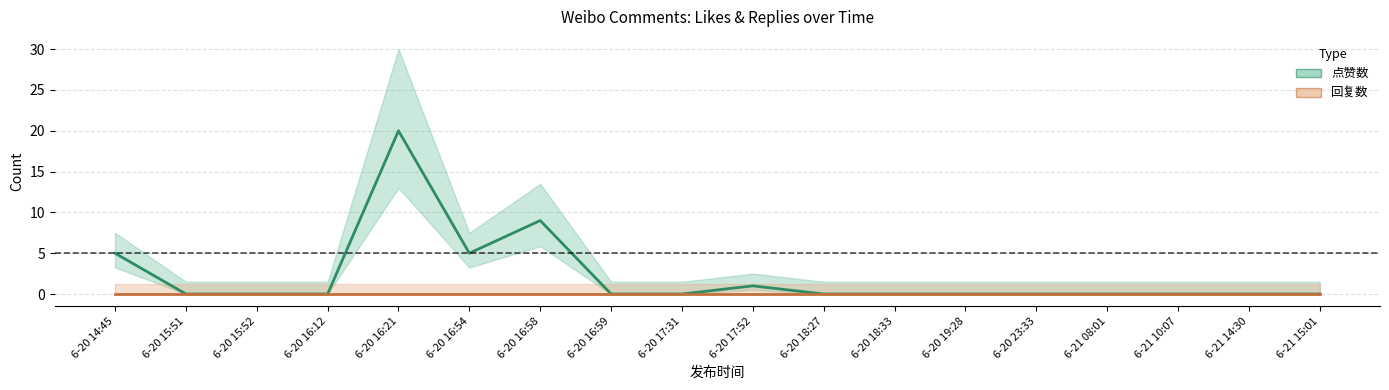

Which category has the lowest value in the 回复数 series?

6-20 14:45